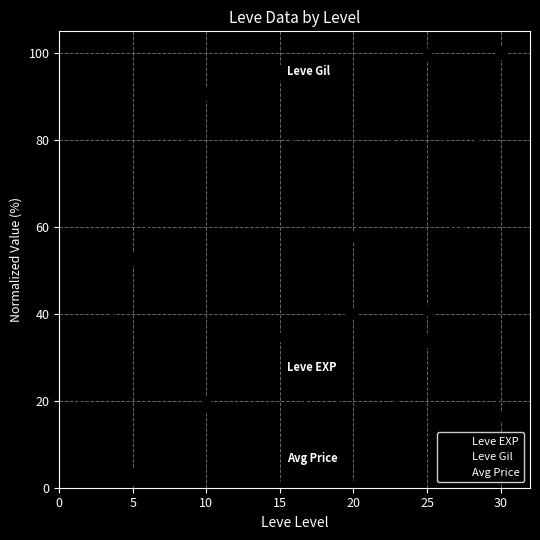

What is the difference between the second highest and second lowest values in the Leve EXP series?

39.1